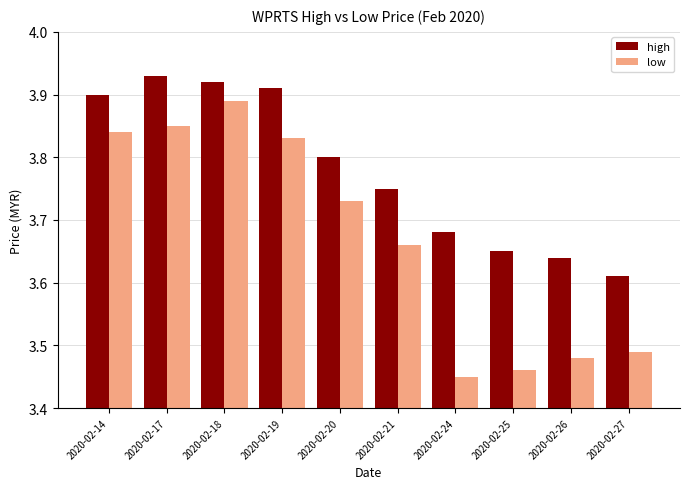

Is it true that low equals 2.6 at 2020-02-20?

False